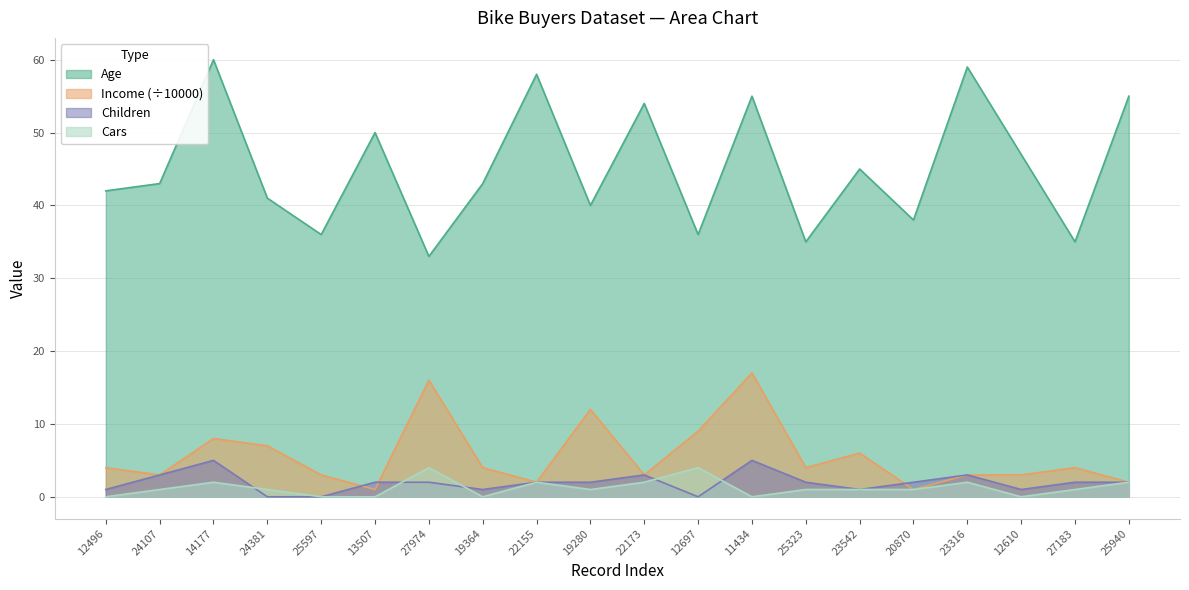

How many positive values does the Children series have?

17